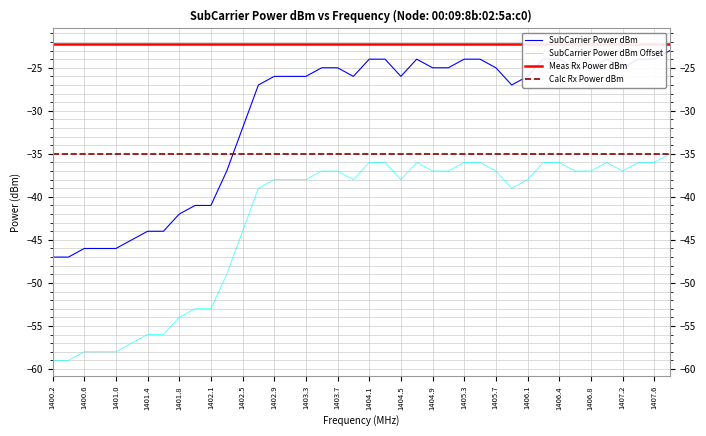

The Calc Rx Power dBm series shows -35 at 1405.7. True or false?

True